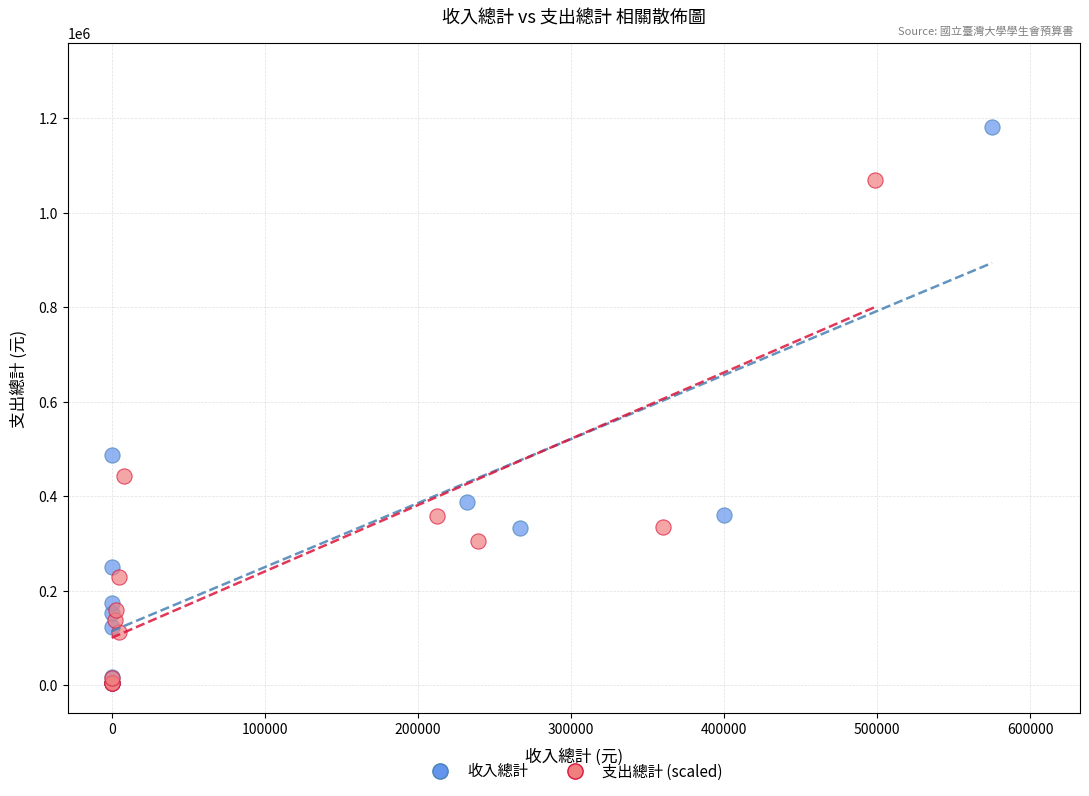

Which series reaches the maximum Y coordinate?

收入總計